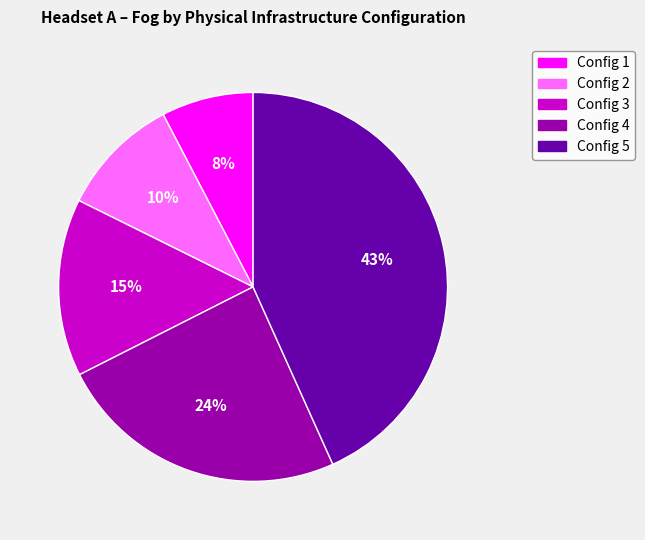

Is there a majority slice in this chart?

No